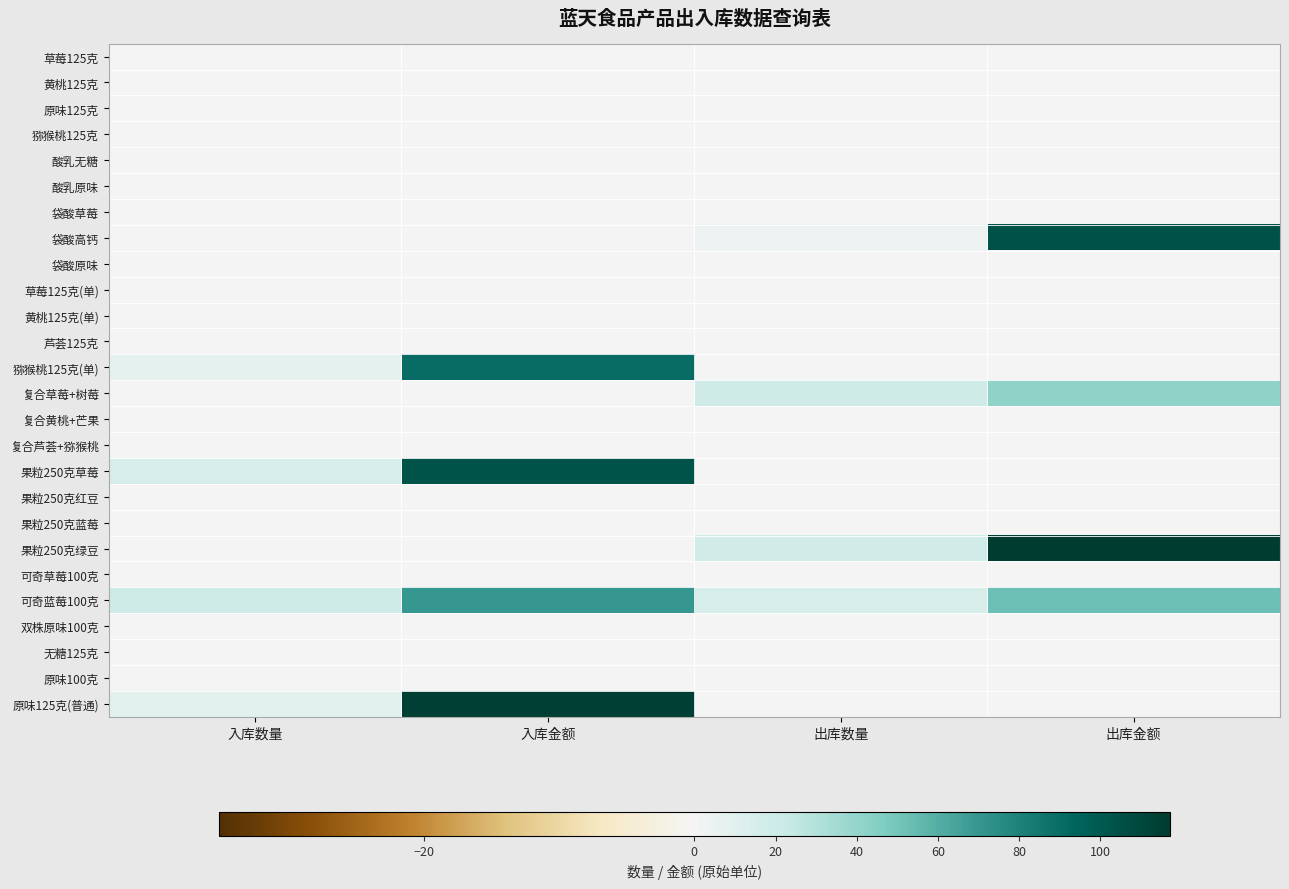

Which has a higher value, 入库金额 or 出库数量?

入库金额